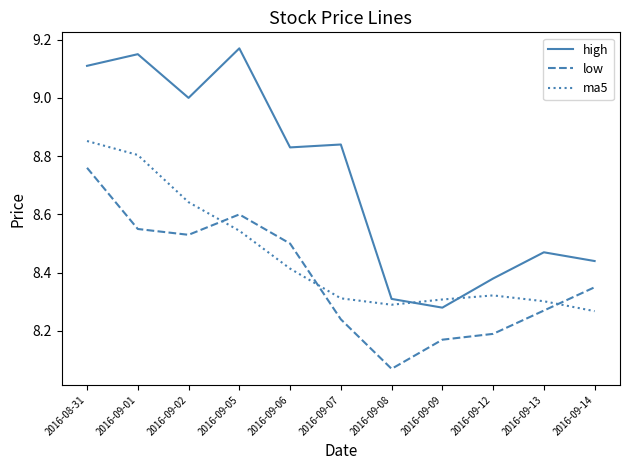

Does the chart have visible grid lines?

No